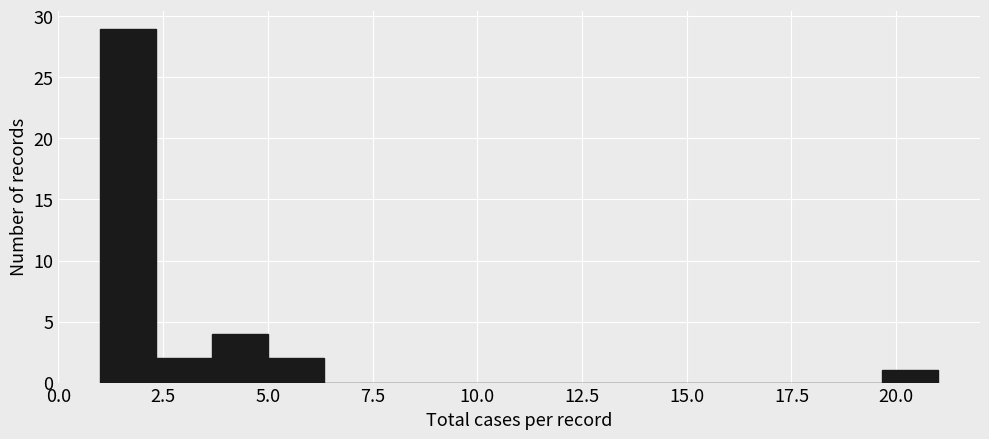

Read against the x-axis, roughly where is the centre of the tallest bar?

1.5